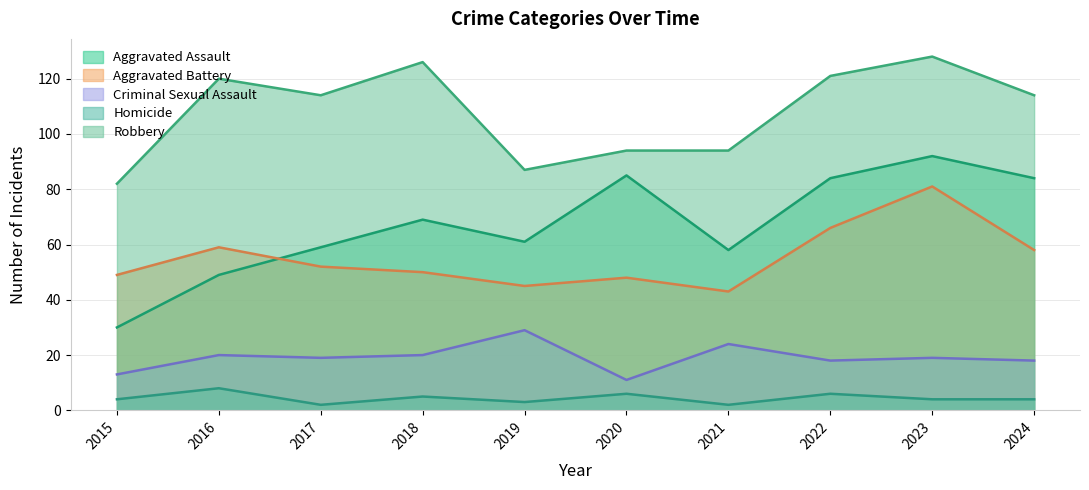

At which label is Criminal Sexual Assault closest to 20?

2016